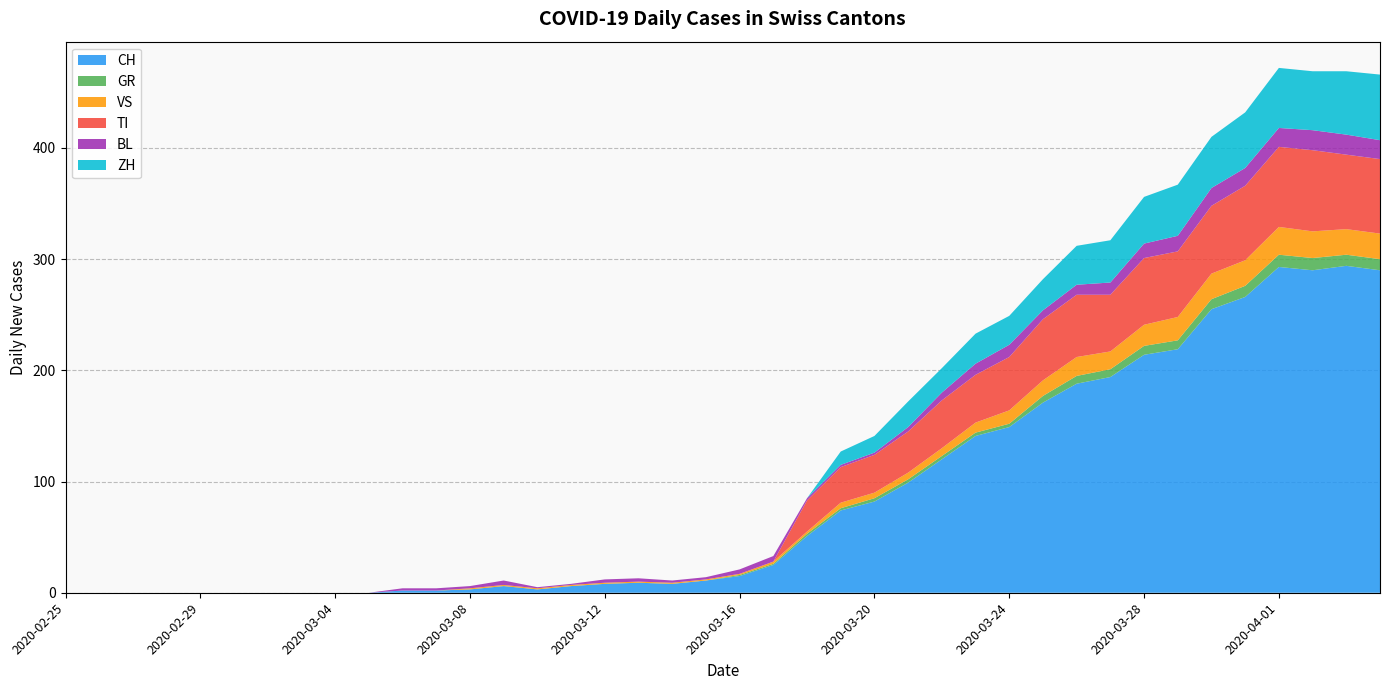

Reading left to right, list all the values displayed in this chart.

CH: 0	0	0	0	0	0	0	0	0	0	2	2	3	6	3	6	8	9	8	11	15	25	51	74	82	99	120	141	149	171	188	194	214	219	255	266	293	290	294	290
GR: 0	0	0	0	0	0	0	0	0	0	0	0	0	0	0	0	0	0	0	0	1	1	2	2	3	3	3	3	3	6	7	7	8	8	9	10	11	11	10	10
VS: 0	0	0	0	0	0	0	0	0	0	0	0	1	1	1	1	1	1	1	1	1	2	2	5	5	6	7	9	12	14	17	16	19	21	23	23	25	24	23	23
TI: 0	0	0	0	0	0	0	0	0	0	0	0	0	0	0	0	0	0	0	0	0	0	28	32	34	37	43	43	48	55	56	51	60	59	61	67	72	73	67	67
BL: 0	0	0	0	0	0	0	0	0	0	2	2	2	4	1	1	3	3	2	2	4	5	2	2	2	4	7	10	11	8	9	11	13	14	16	16	17	18	18	17
ZH: 0	0	0	0	0	0	0	0	0	0	0	0	0	0	0	0	0	0	0	0	0	0	0	12	15	23	22	27	26	28	35	38	42	46	46	50	54	53	57	59